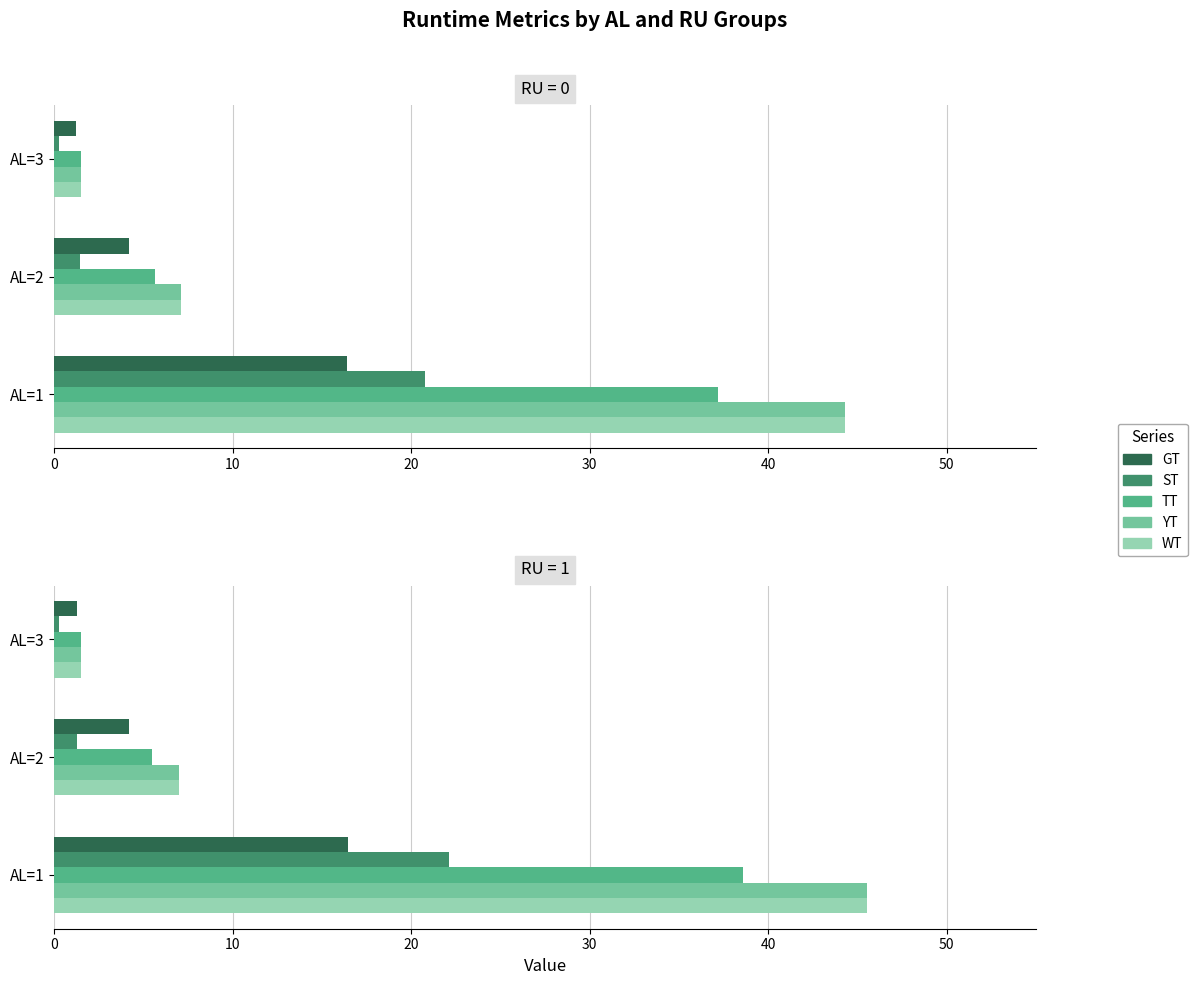

True or false: TT has a value of 1.5 at AL=3.

True